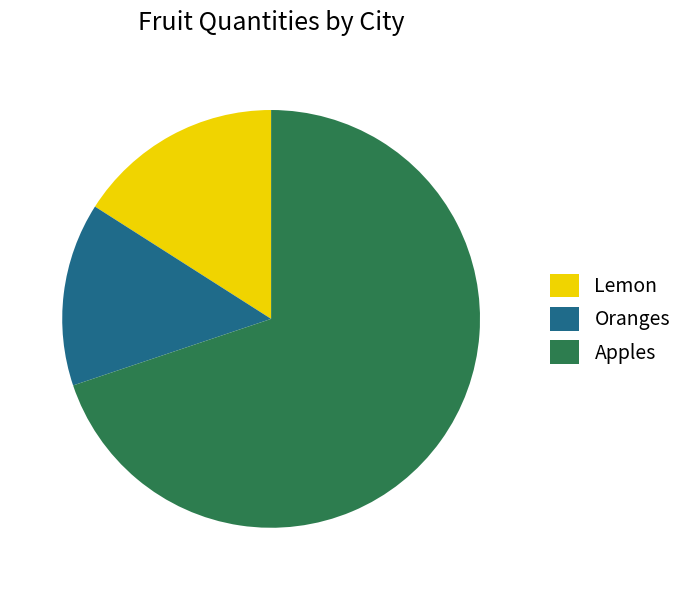

Which slice is the largest?

Apples